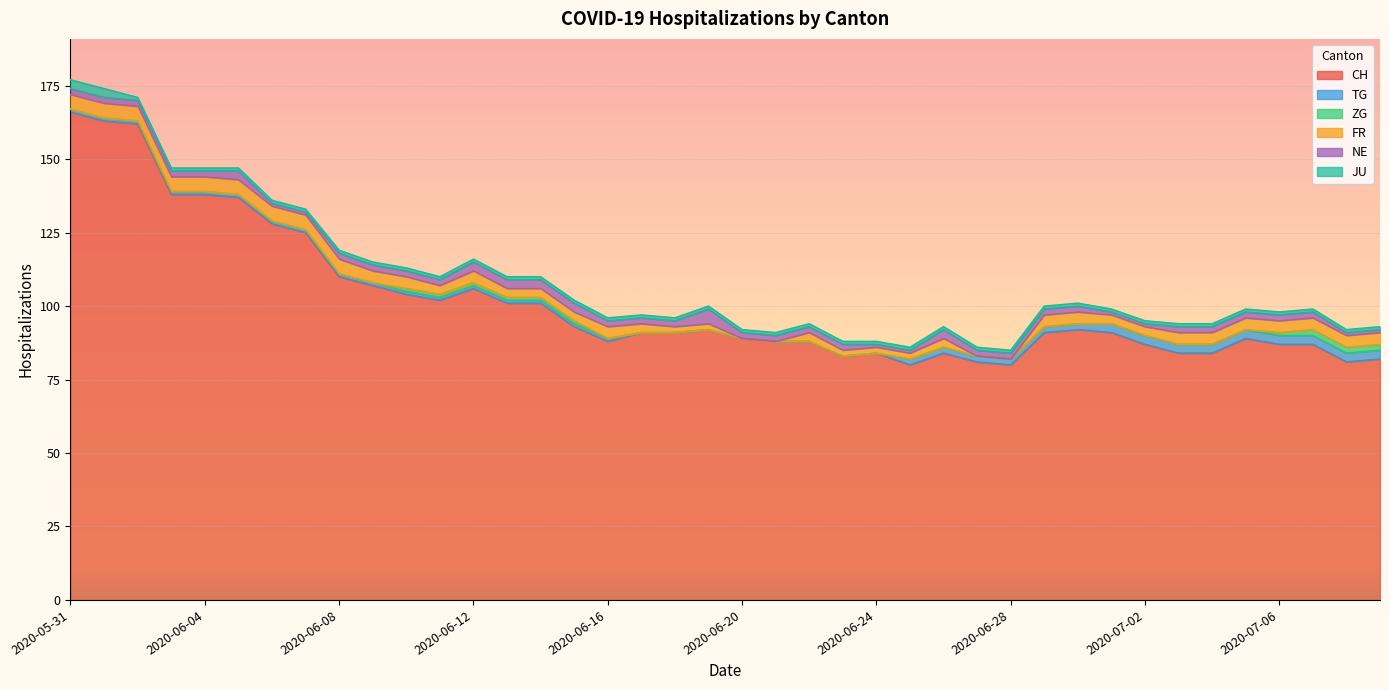

What is the label of the 39th point from the left?

2020-07-08